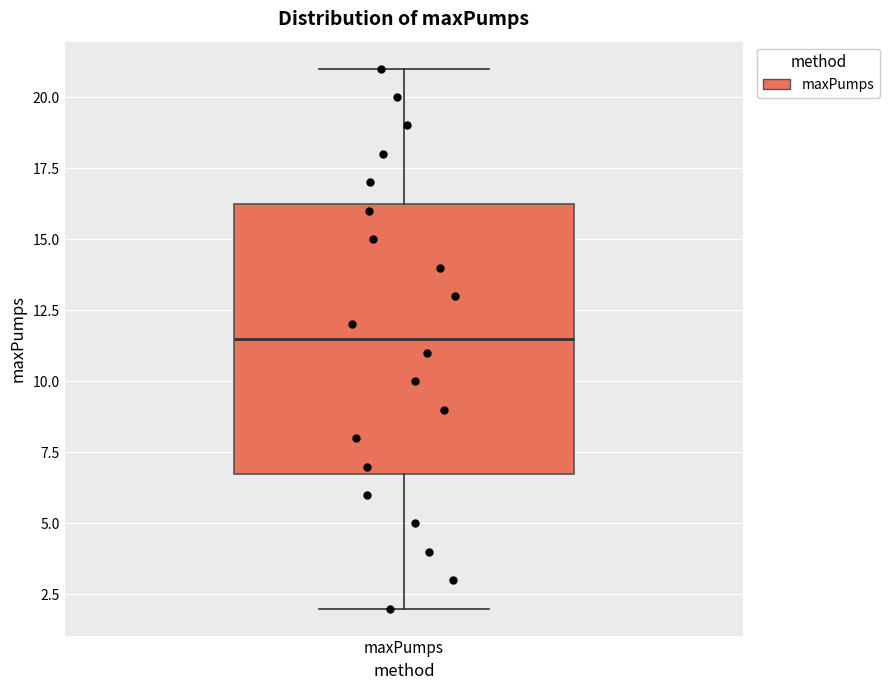

Where is the lower edge of the box for maxPumps on the y-axis? The values are not printed on the chart, so give them approximately, as read against the axis.

7.0